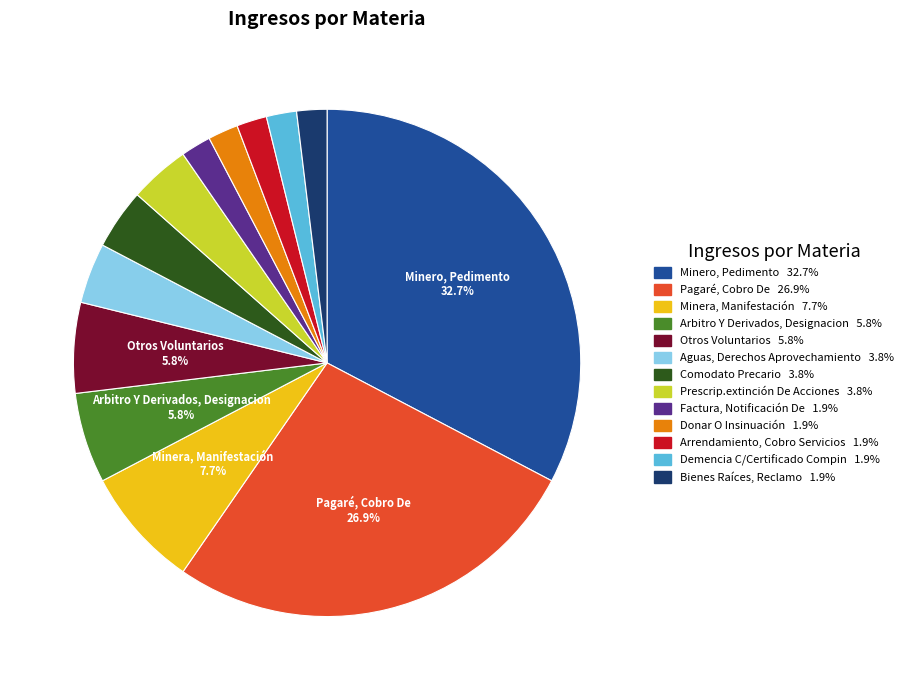

Does Minera, Manifestación account for over 50% of the chart?

No